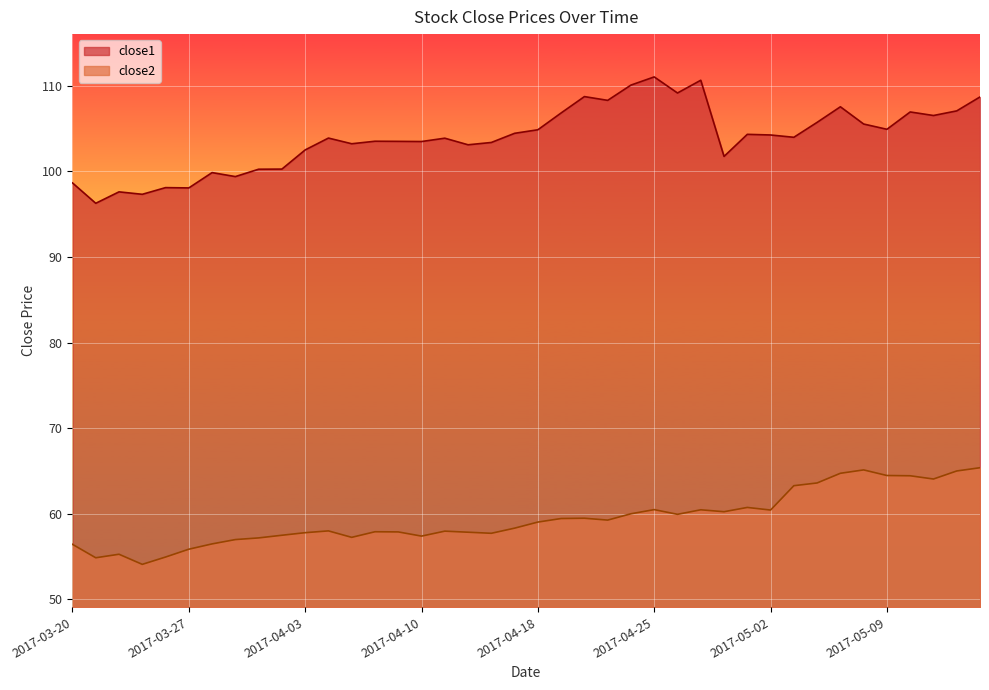

True or false: close1 and close2 cross at least once.

False